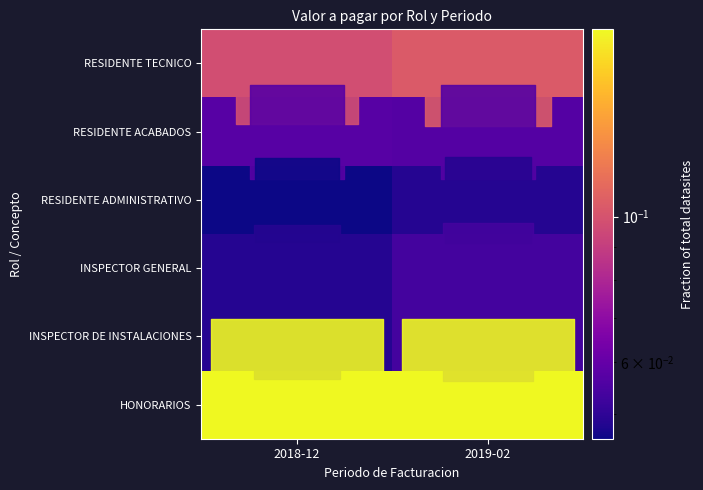

Which category has the lowest value across all series?

2018-12